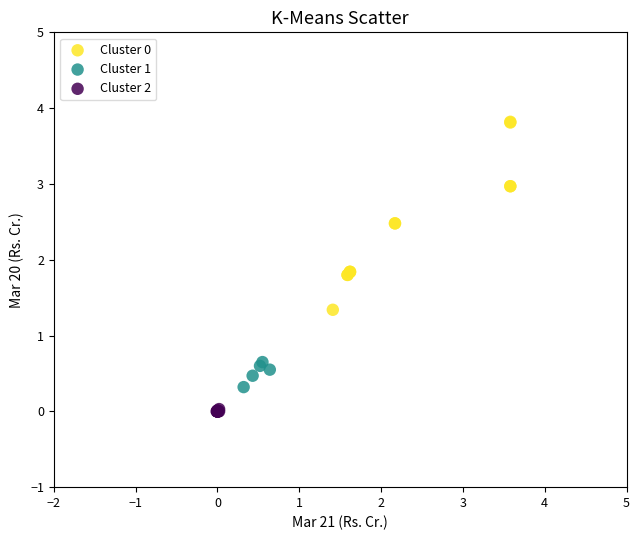

Which series contains the lowest Y value?

Cluster 2